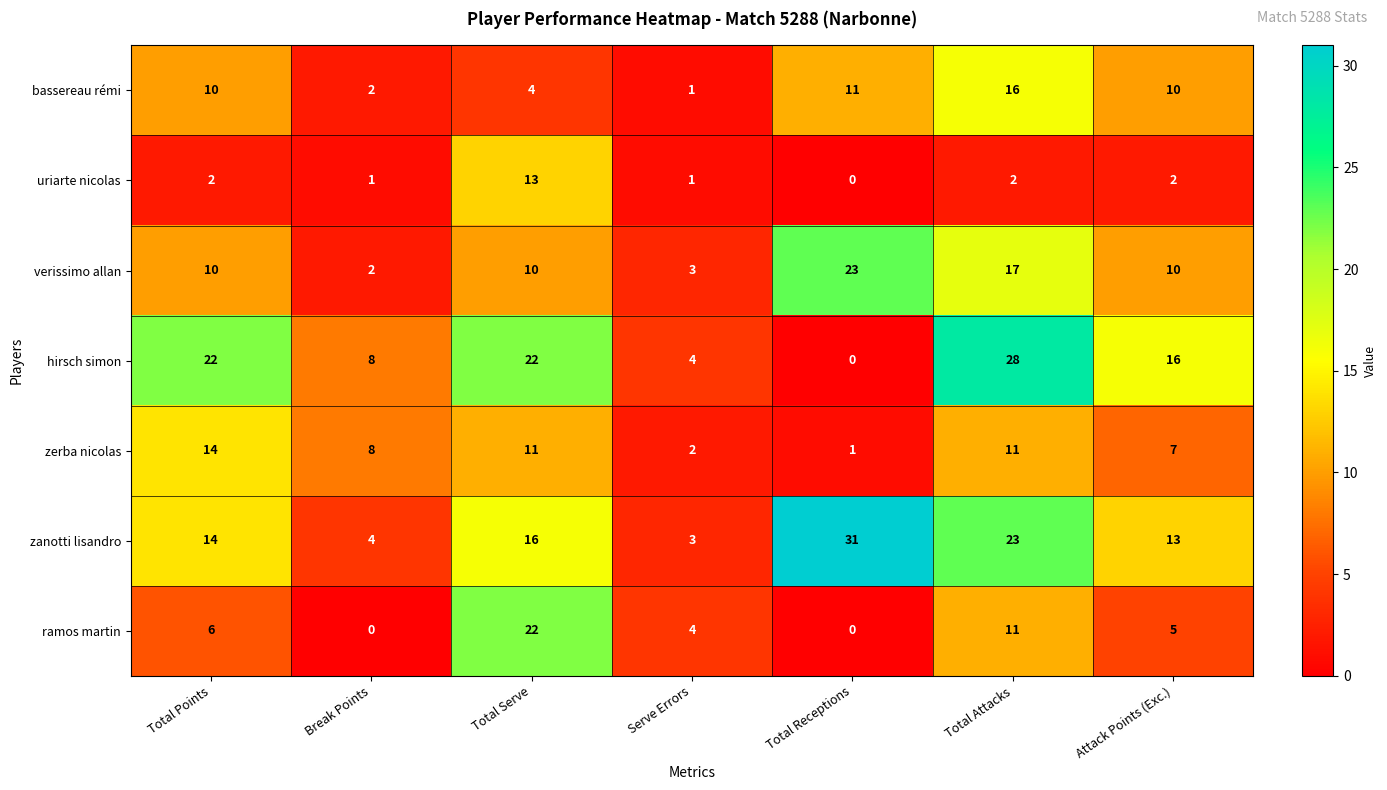

At which label is ramos martin closest to 11?

Total Attacks